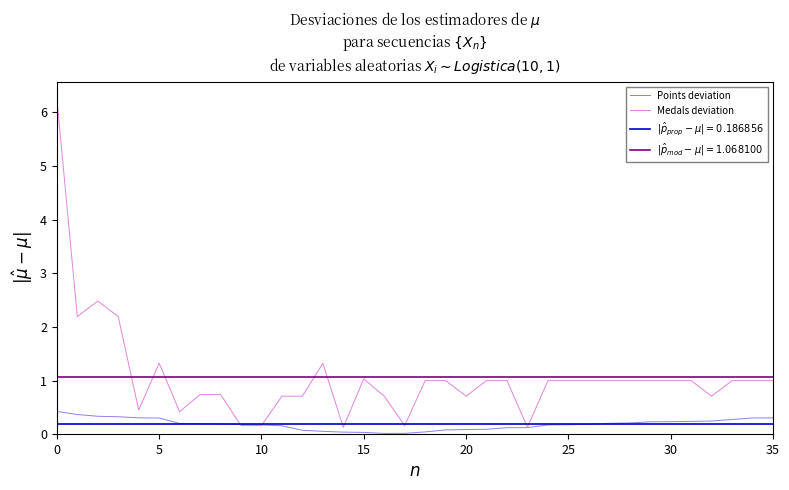

List the series in order of their overall mean, lowest first.

Points deviation, Medals deviation